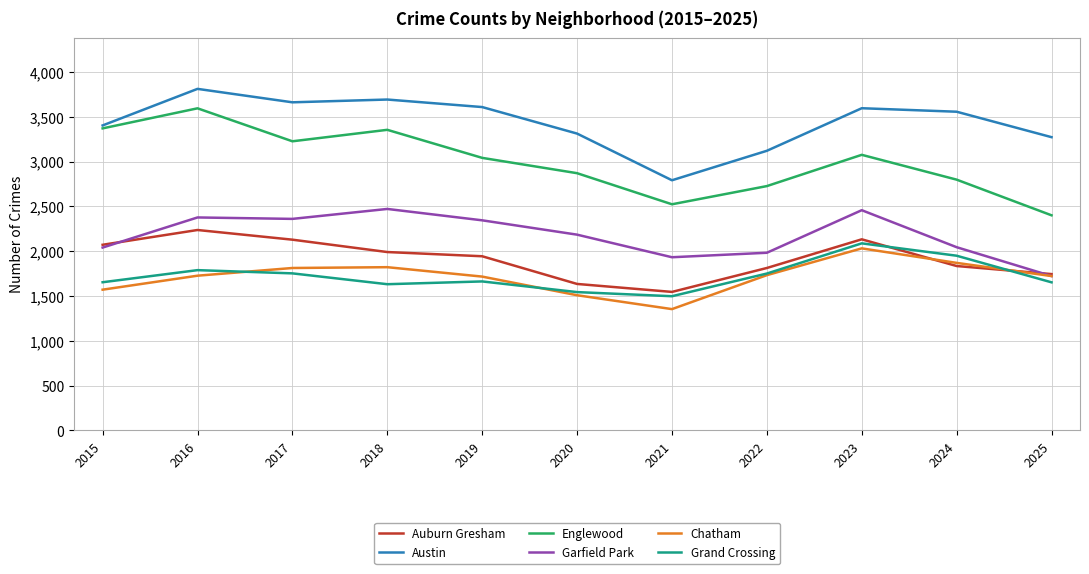

True or false: Auburn Gresham has a value of 1165 at 2016.

False